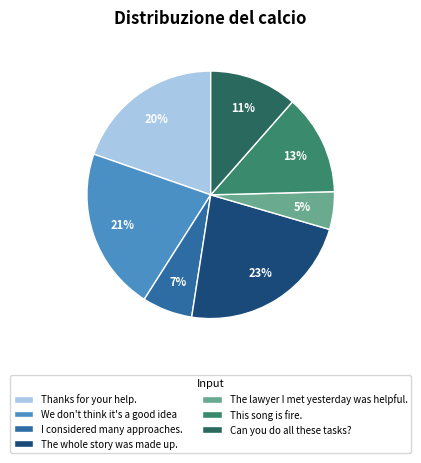

How many slices are in this pie chart?

7